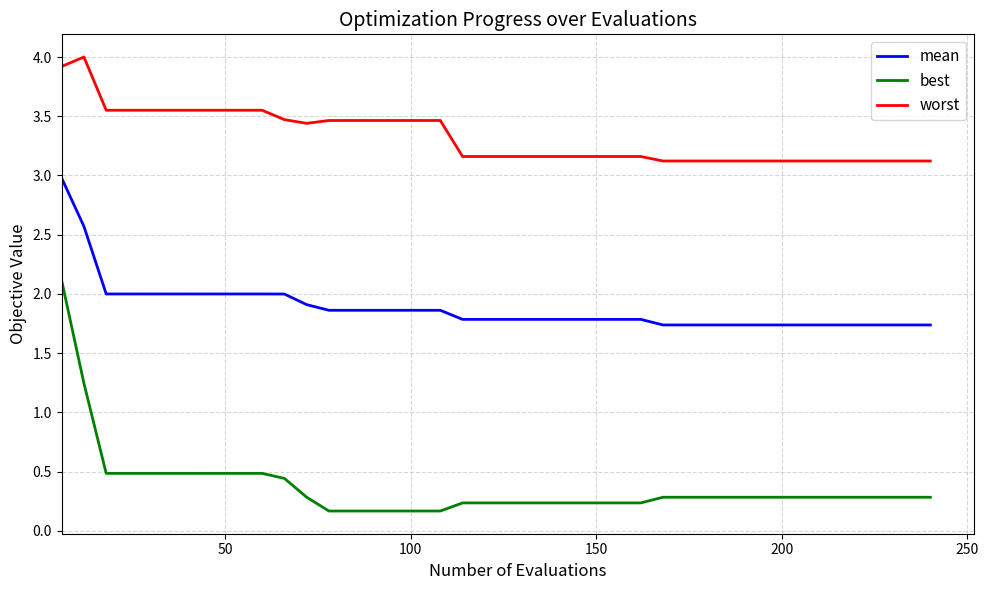

Which series has the largest range (max minus min)?

best